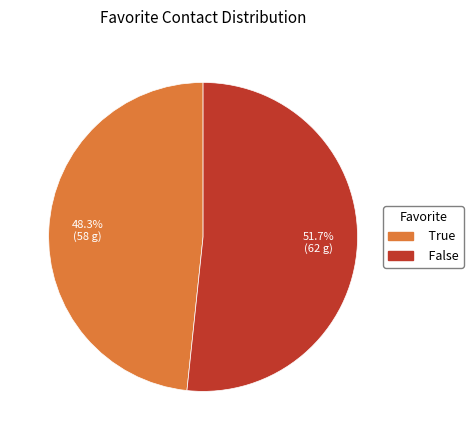

What percentage do False and True together represent?

100.0%